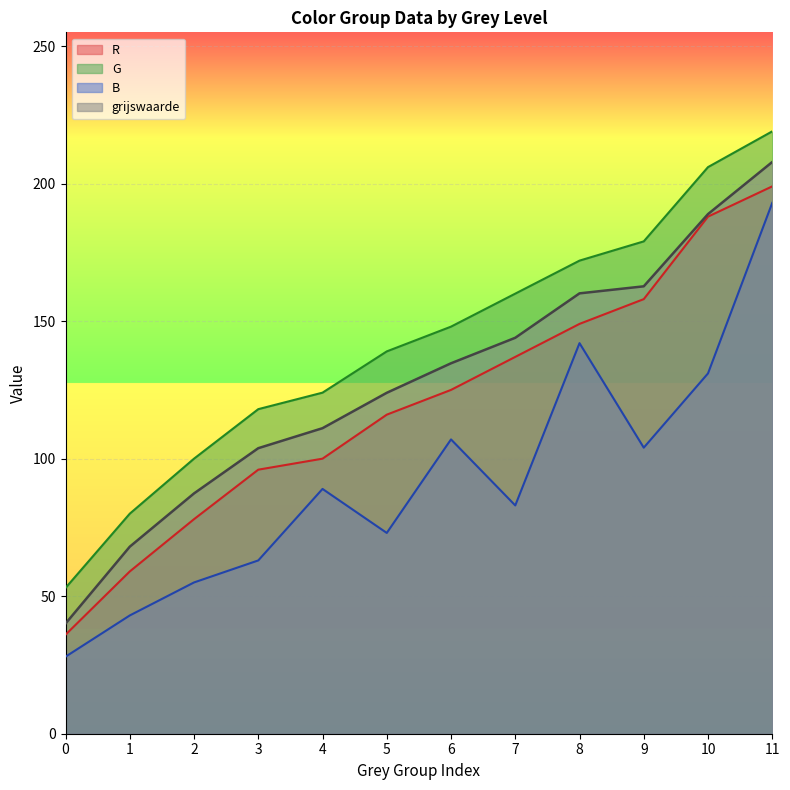

How many data points in G are above 148?

5